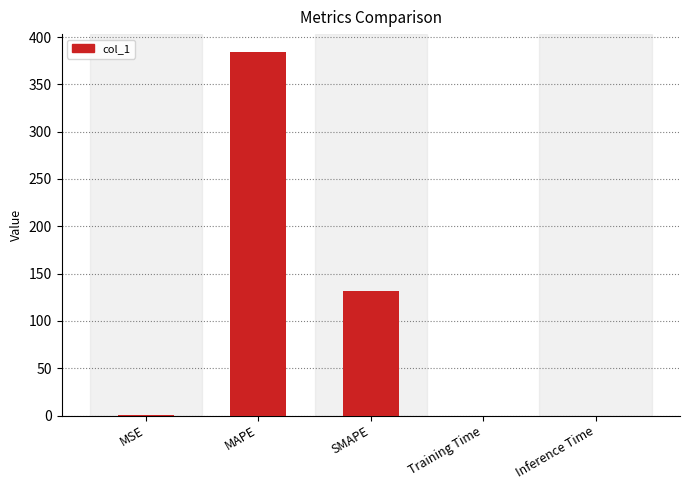

At which category does the chart reach its peak across all series?

MAPE